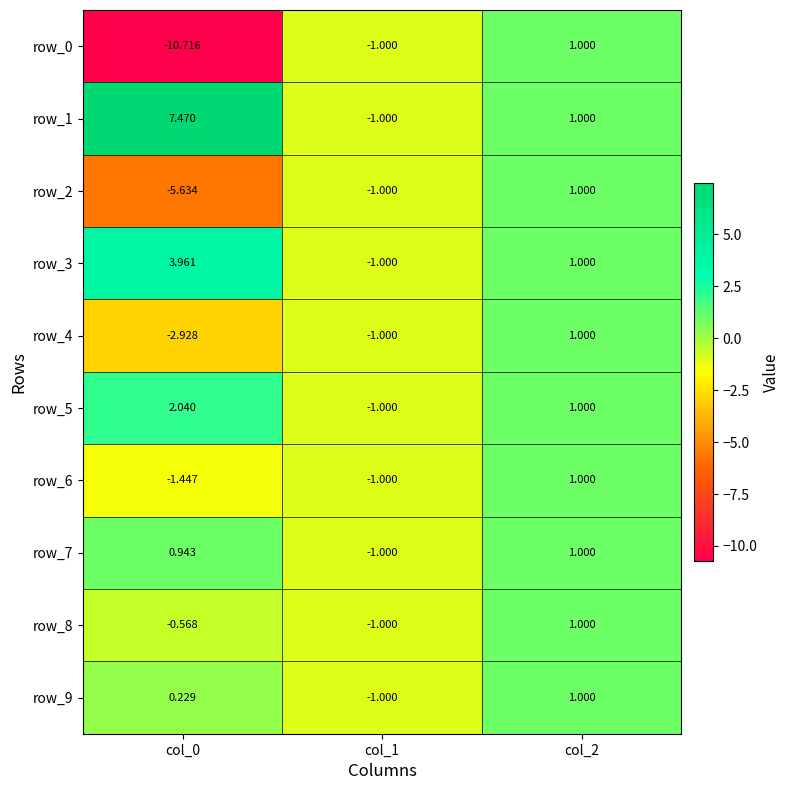

Is the value of row_5 at col_0 greater than the value of row_3 at col_0?

No